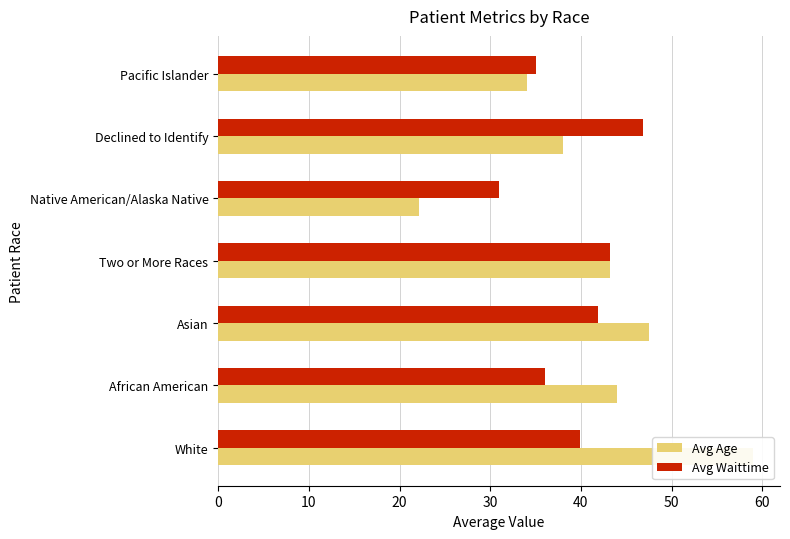

What are all the series names shown in the legend?

Avg Age, Avg Waittime